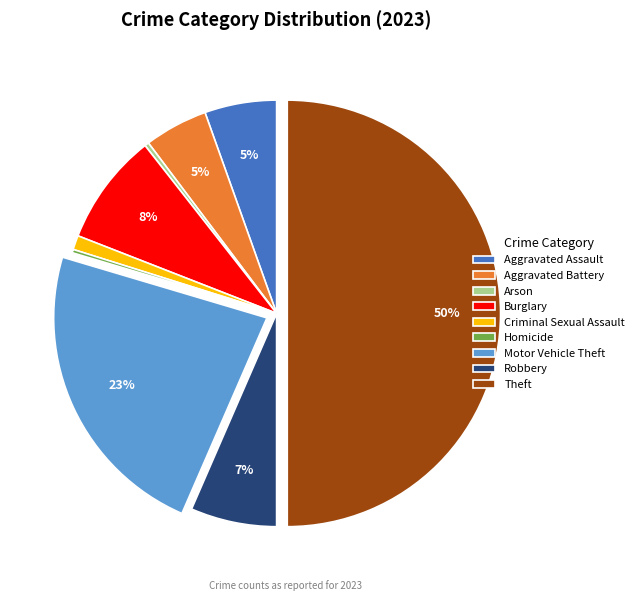

To the nearest percent, what is the difference between the Burglary and Aggravated Assault slice percentages?

3%